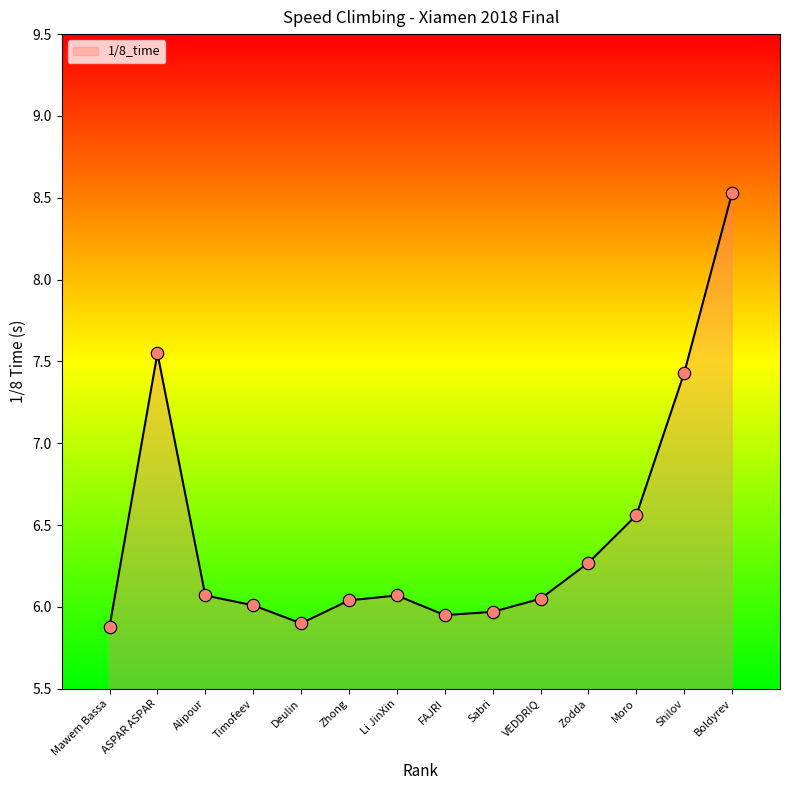

Between Timofeev and VEDDRIQ, which is larger?

VEDDRIQ